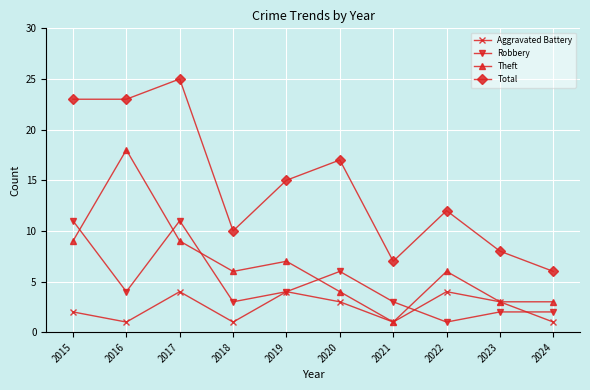

How many Aggravated Battery values are between 1 and 4?

10